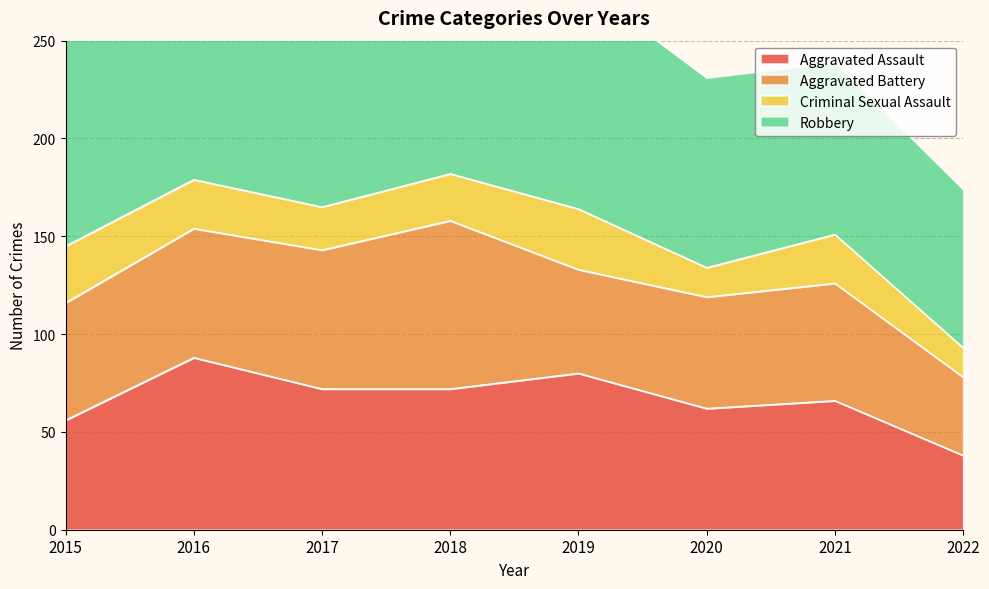

What are all the series names shown in the legend?

Aggravated Assault, Aggravated Battery, Criminal Sexual Assault, Robbery